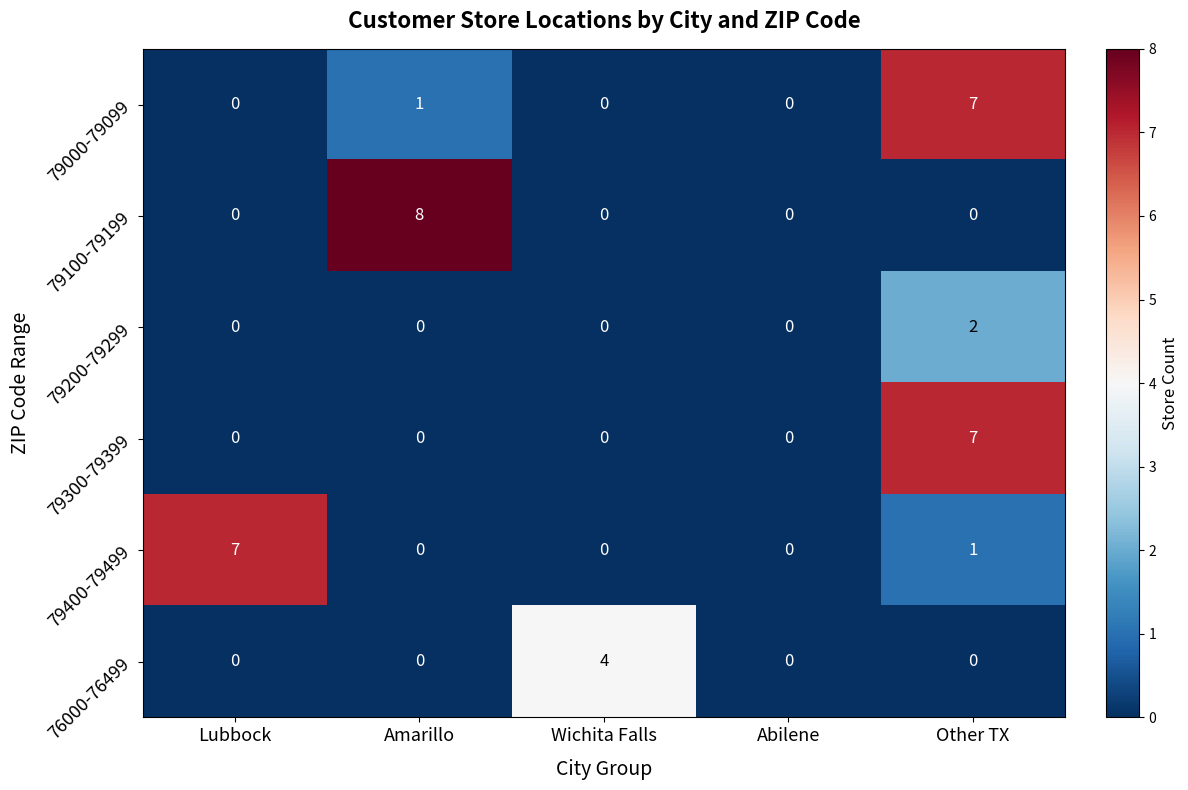

The value of 79200-79299 at Abilene is 0. True or false?

True